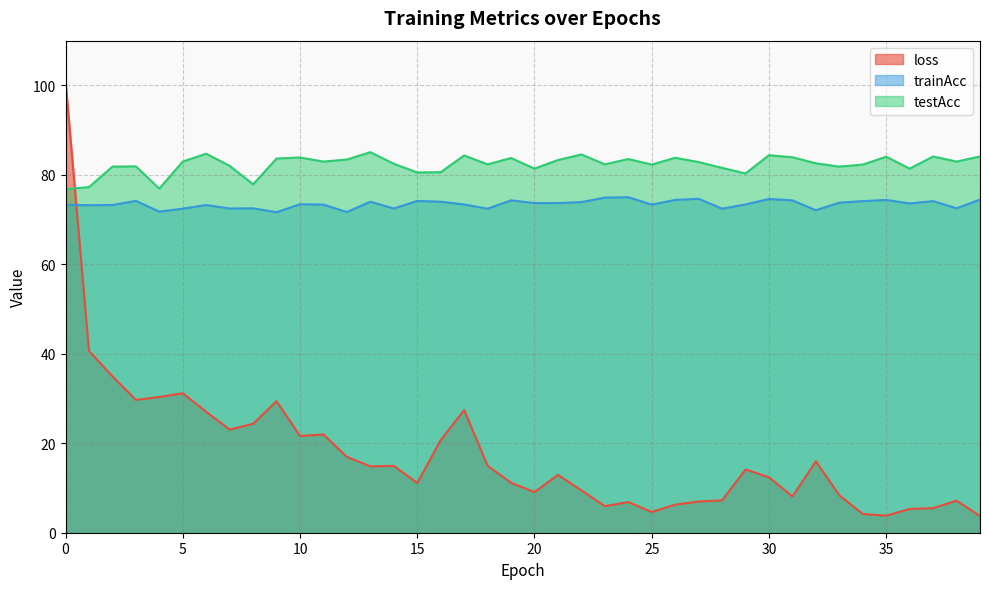

Where does the testAcc series first go above 82?

5